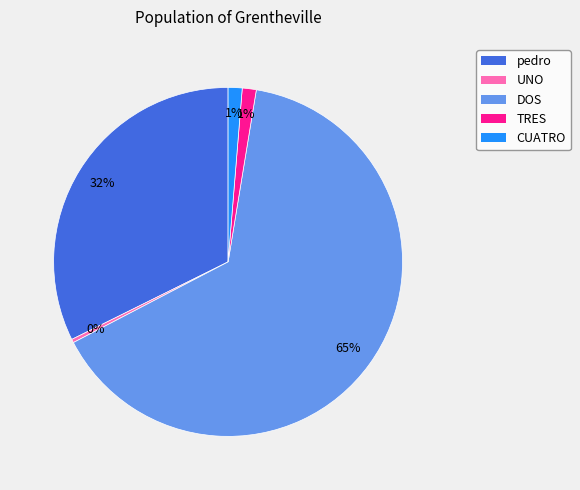

How many slices are in this pie chart?

5